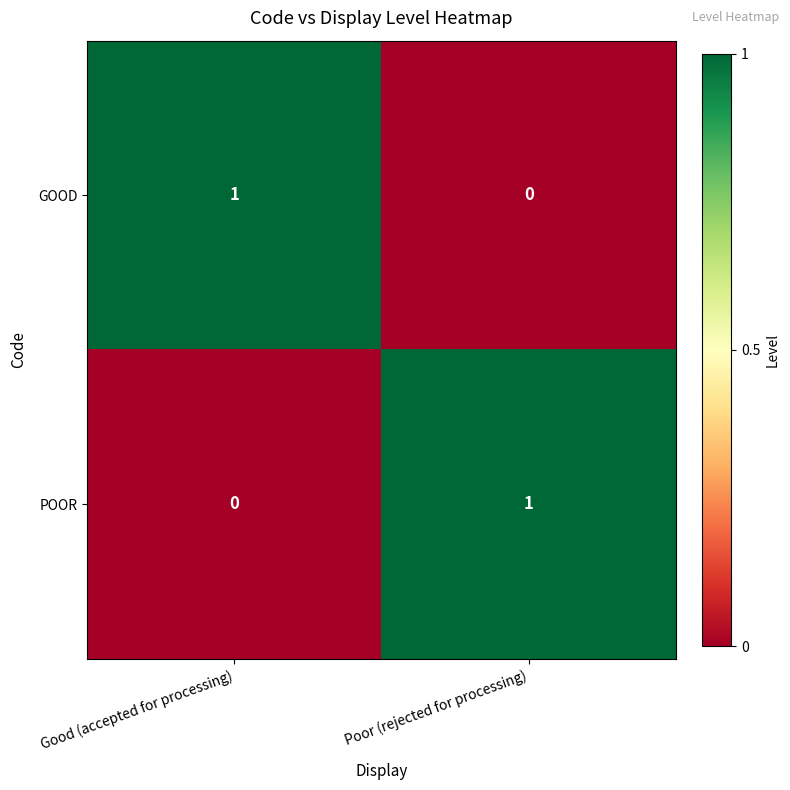

Which category has the lowest value in the POOR series?

Good (accepted for processing)